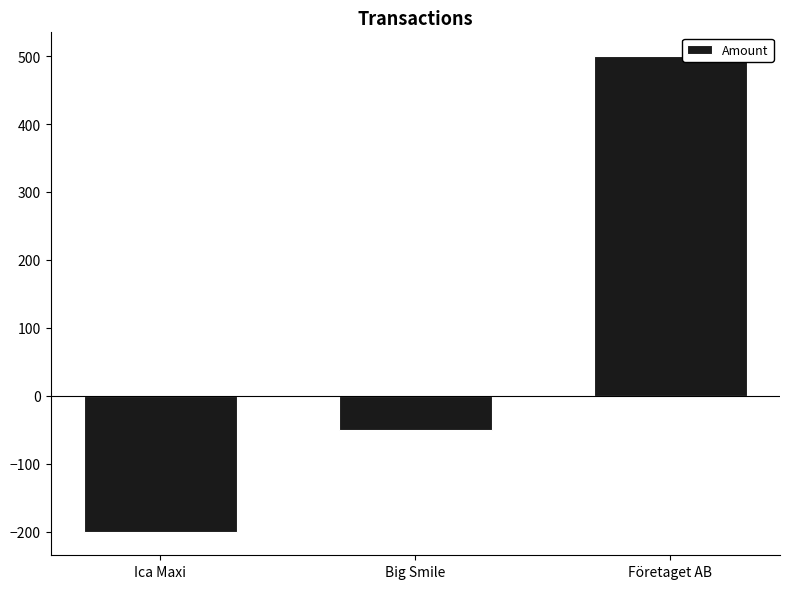

Reading left to right, transcribe all the data shown in this chart.

-200	-50	500